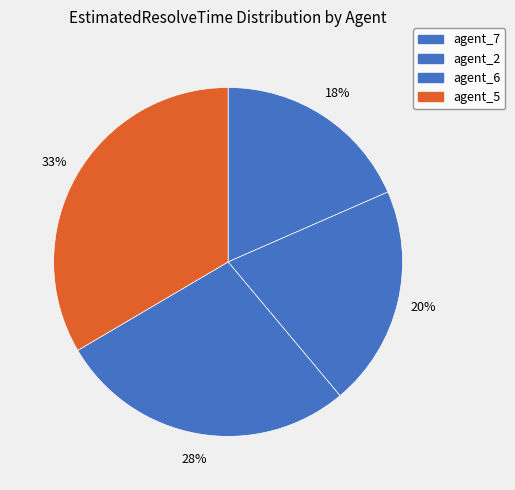

Combined, what portion of the pie is agent_5 and agent_7?

51.9%